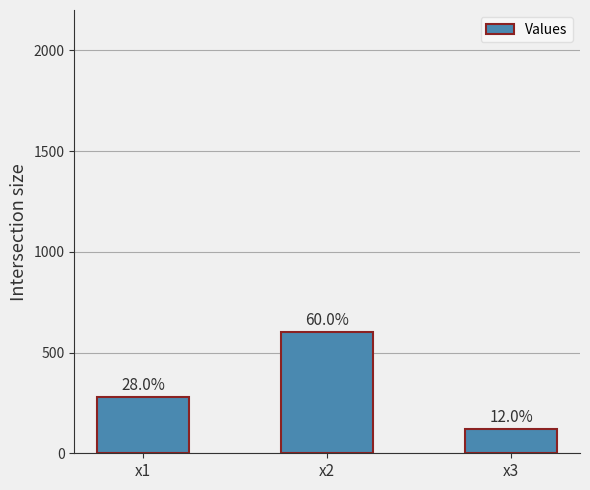

Are the bars horizontal?

No